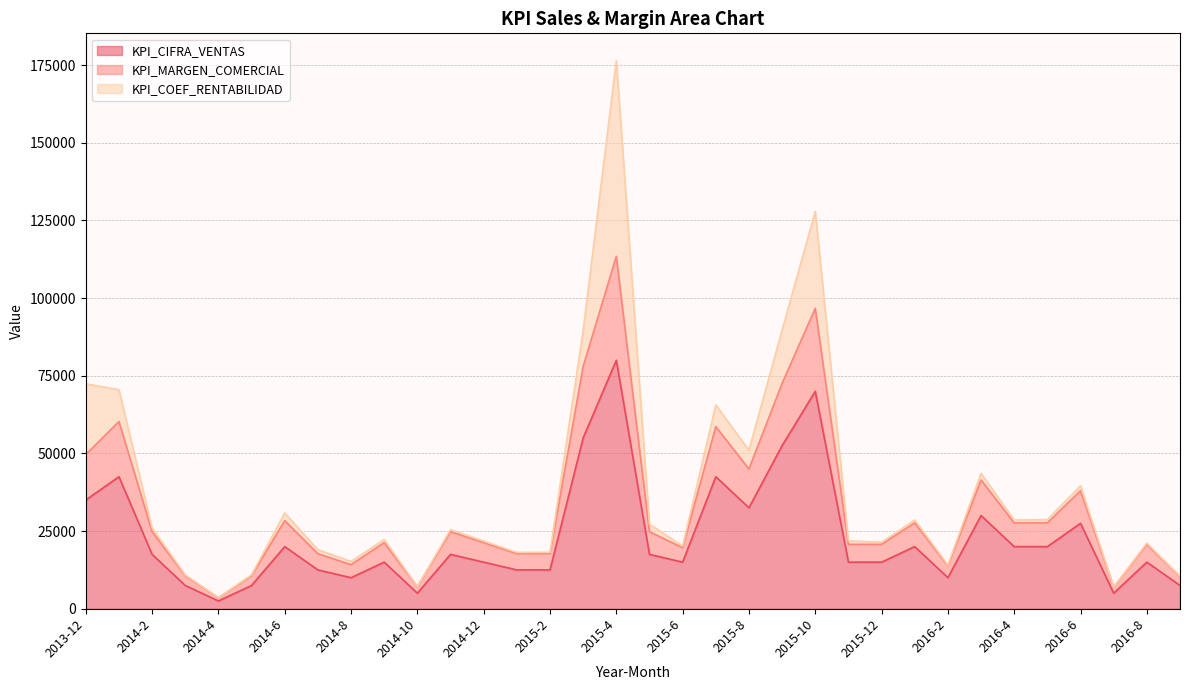

True or false: KPI_CIFRA_VENTAS and KPI_MARGEN_COMERCIAL intersect in this chart.

False